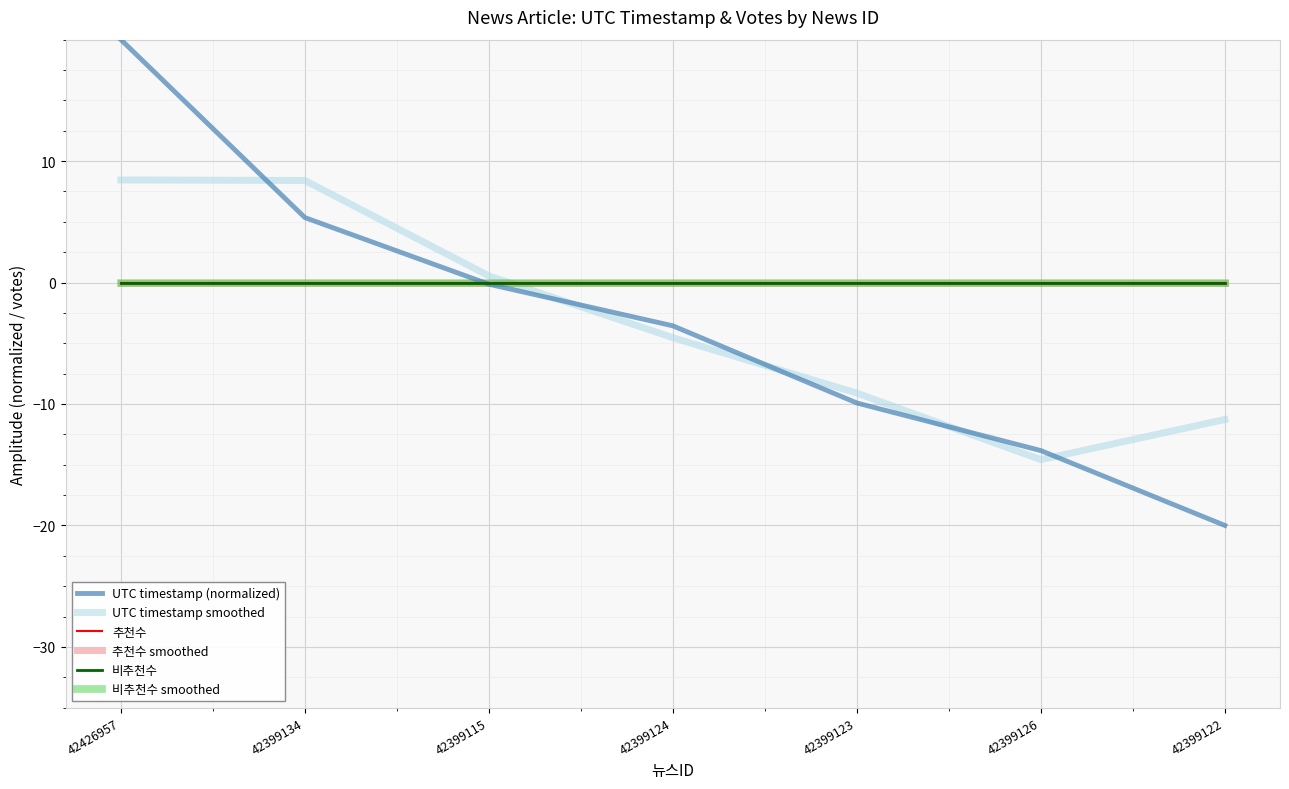

What position from the right is 42399122?

1